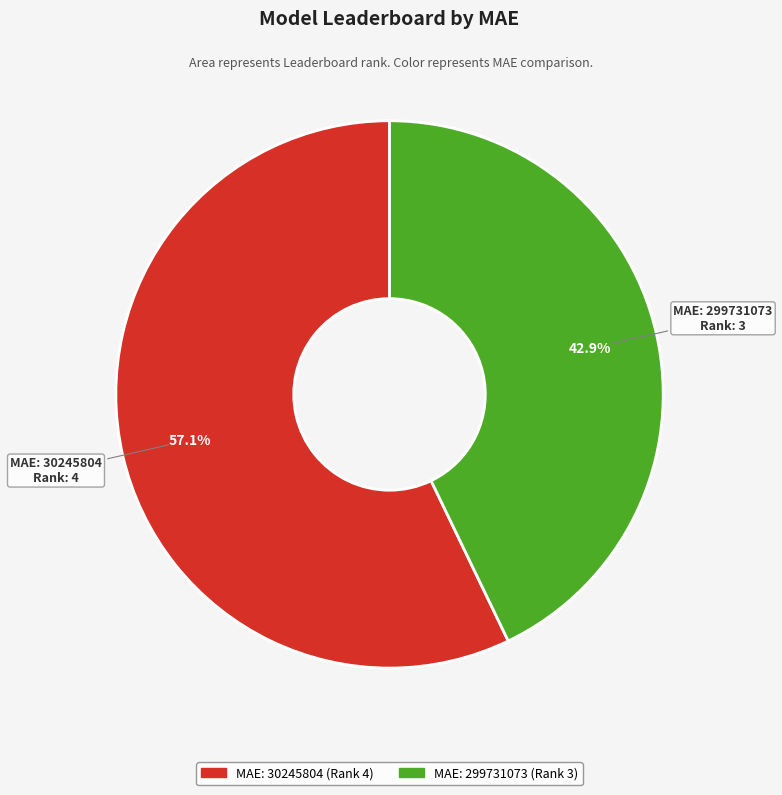

How much of the chart is everything except MAE: 299731073?

57.1%